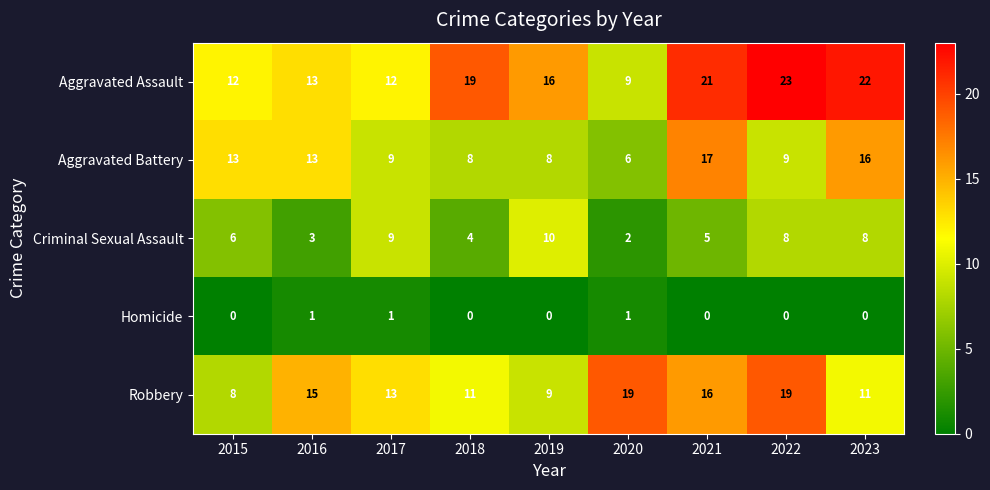

Is the value of Homicide at 2015 greater than the value of Aggravated Battery at 2018?

No